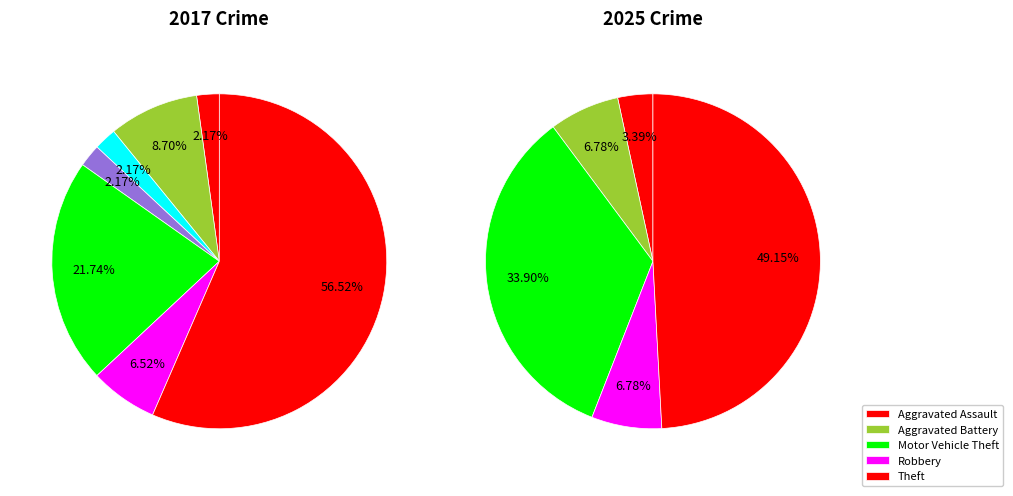

Between Aggravated Battery and Robbery, which is larger?

Aggravated Battery